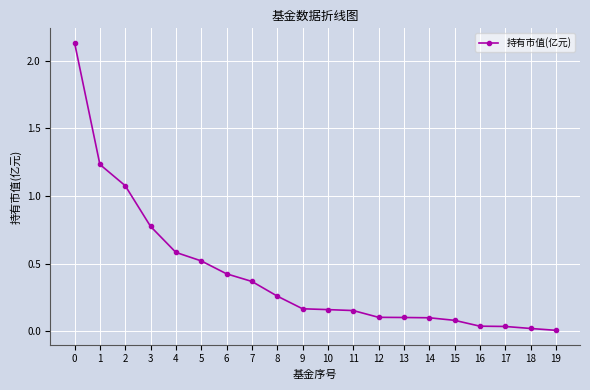

What is the sum of all values?

8.3